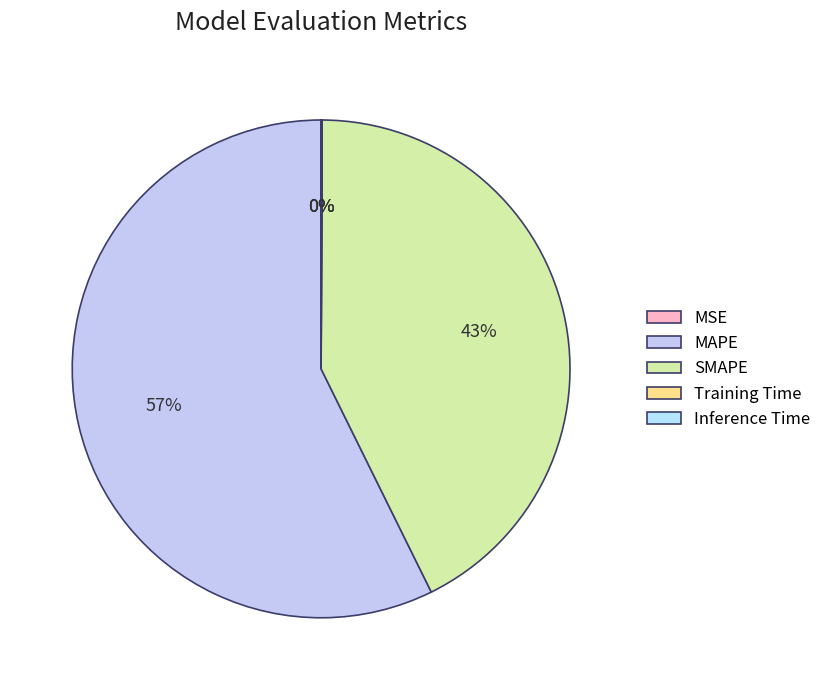

True or false: MAPE accounts for 45% of the total.

False